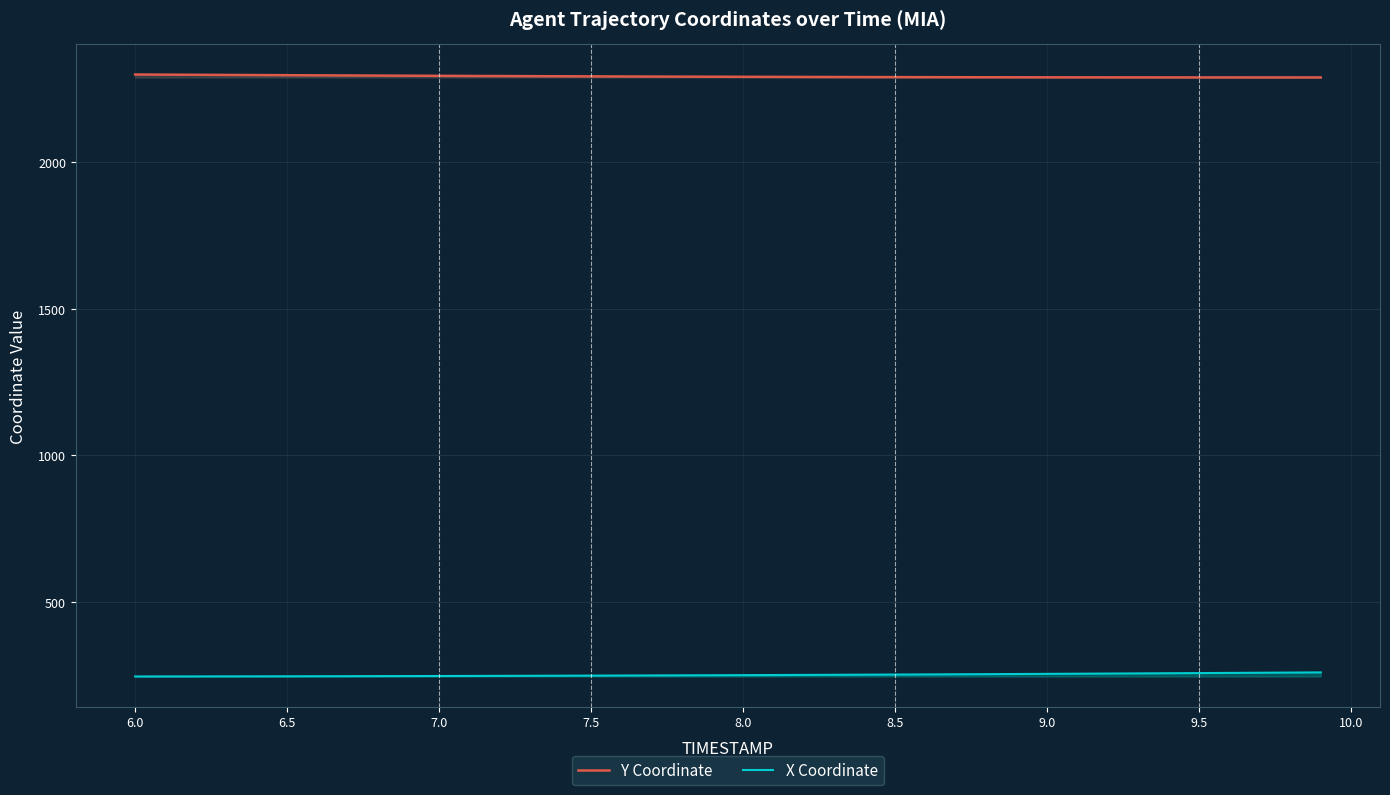

How many lines are shown in the chart?

2